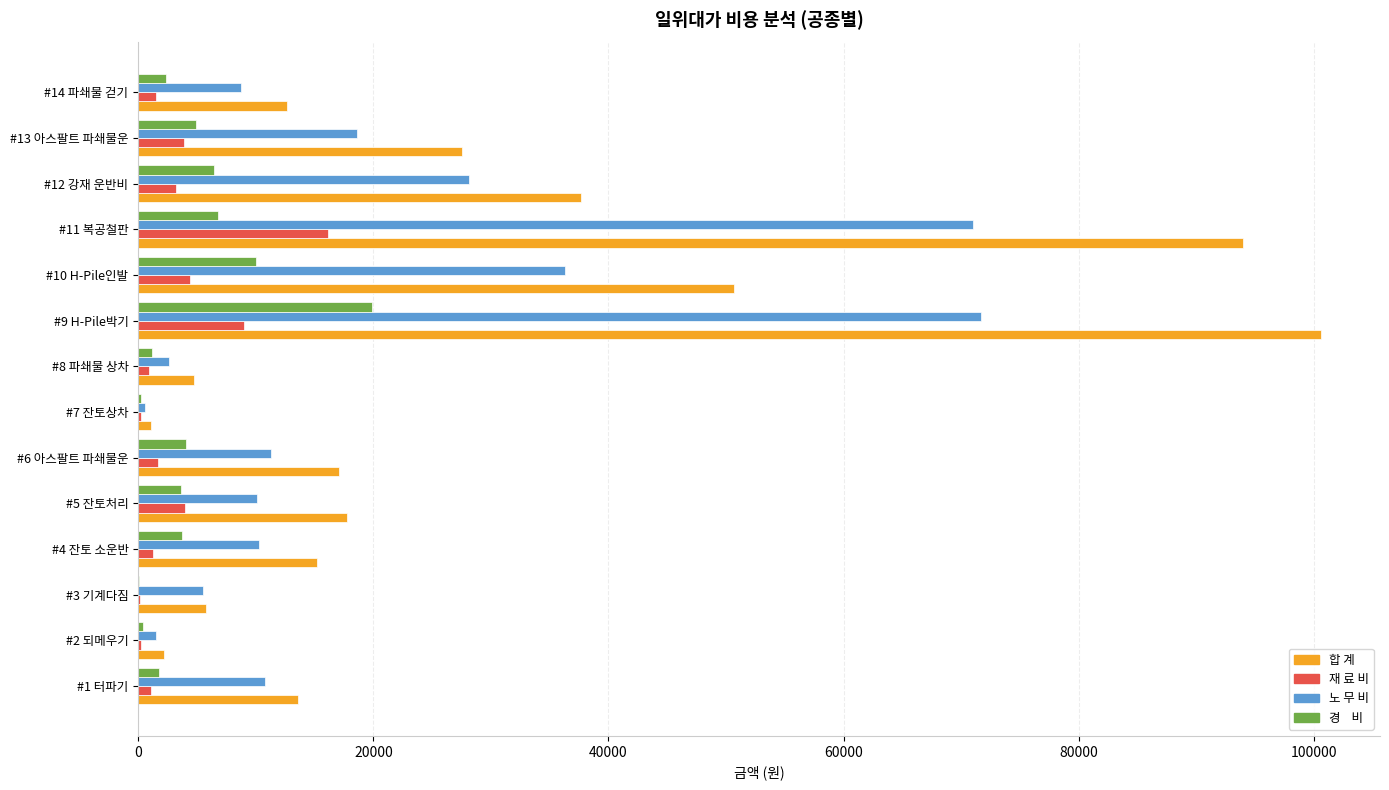

At which category is the sum across all series the highest?

#9 H-Pile박기